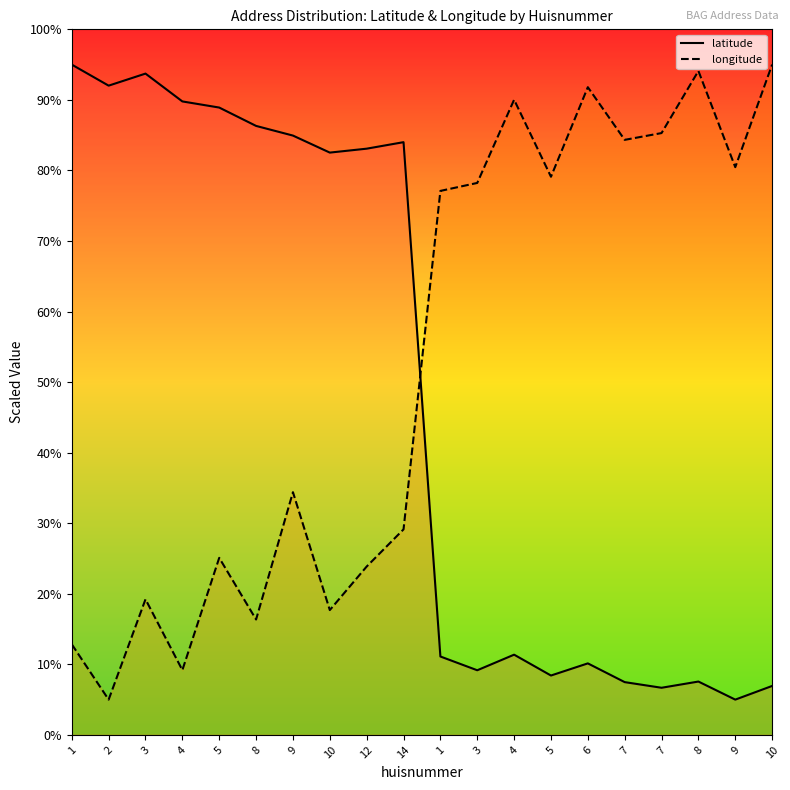

Does the chart display data point markers on the line(s)?

No